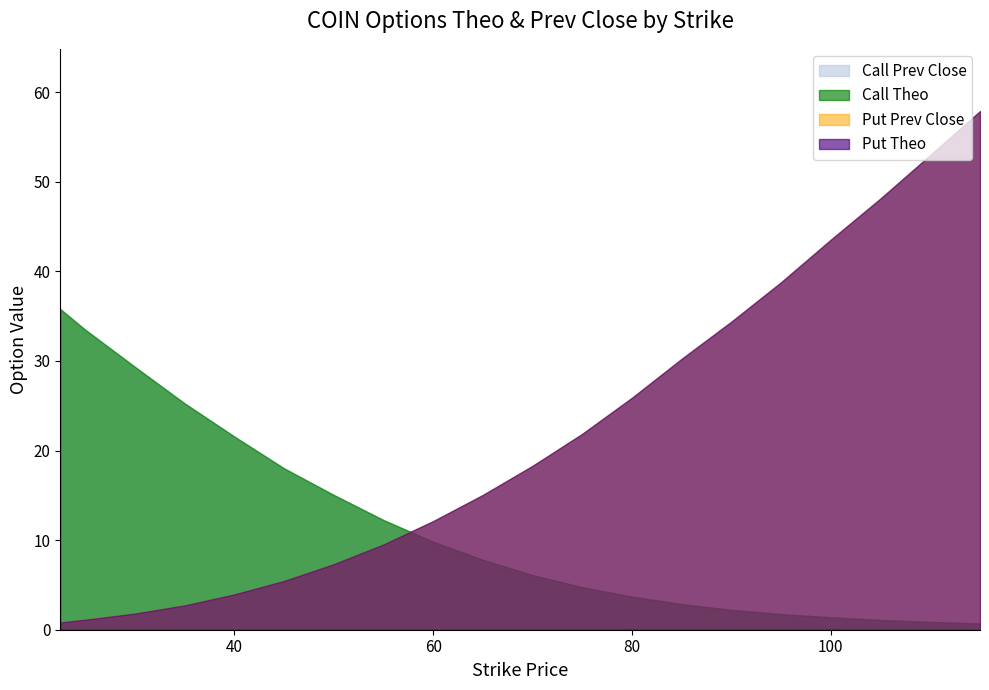

True or false: Call Prev Close has a value of 50.2 at 22.5.

False